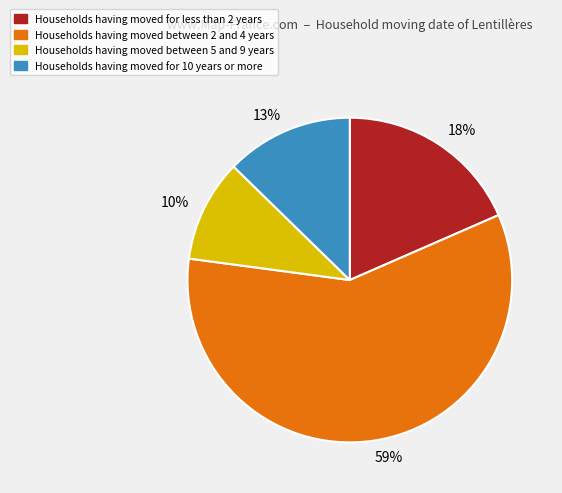

What is the smallest slice in the pie chart?

10%